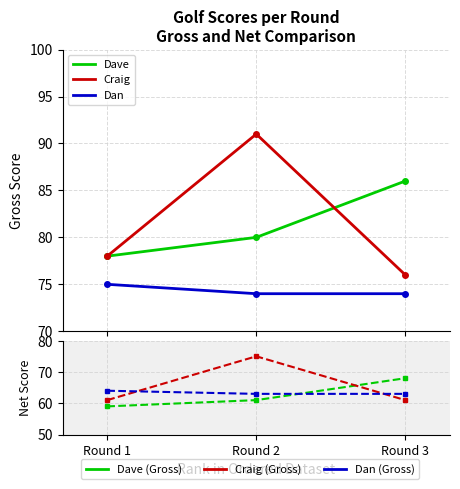

Rank the series at Round 3 from highest to lowest value.

Dave, Craig, Dan, Dave Net, Dan Net, Craig Net